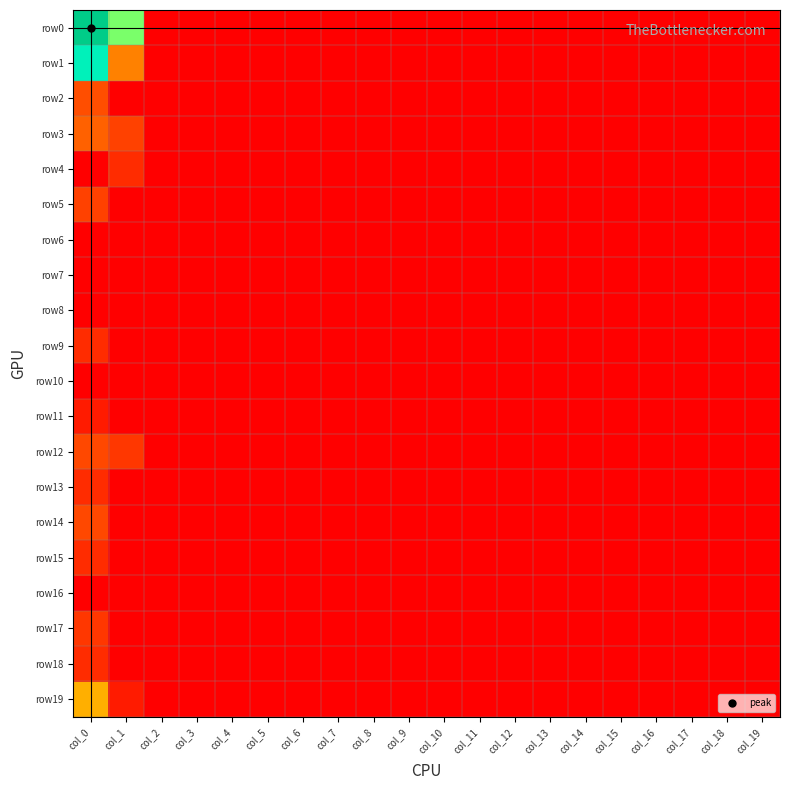

Which series changed the most between col_13 and col_14?

row0